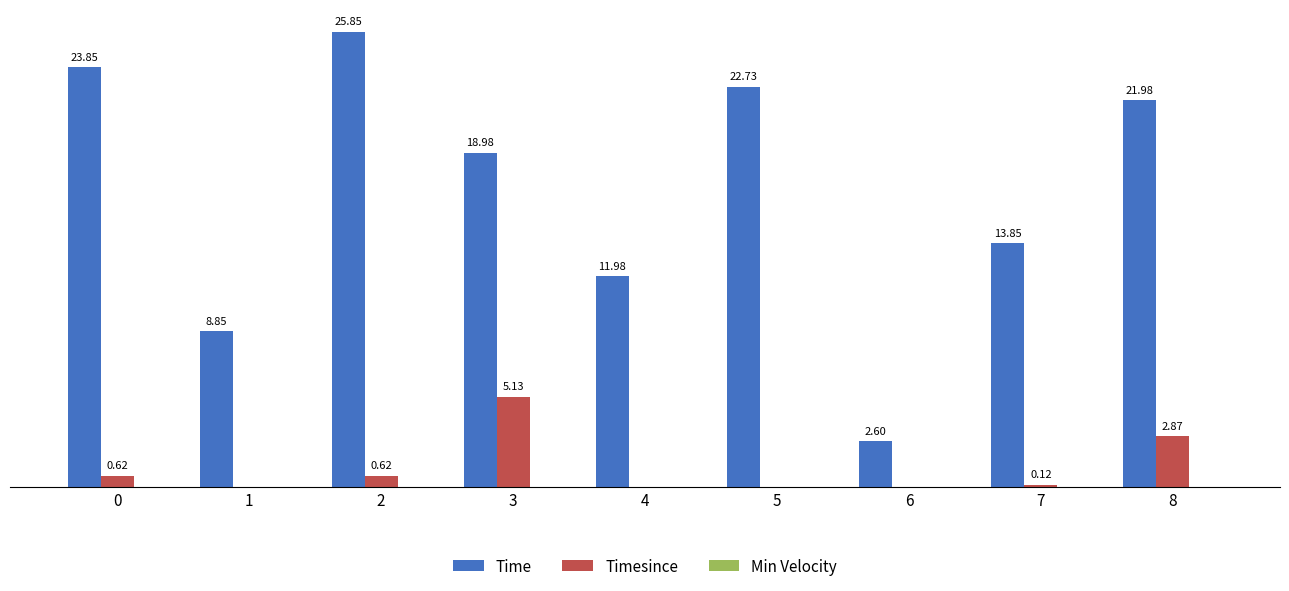

Which series has the largest total across all categories?

Time